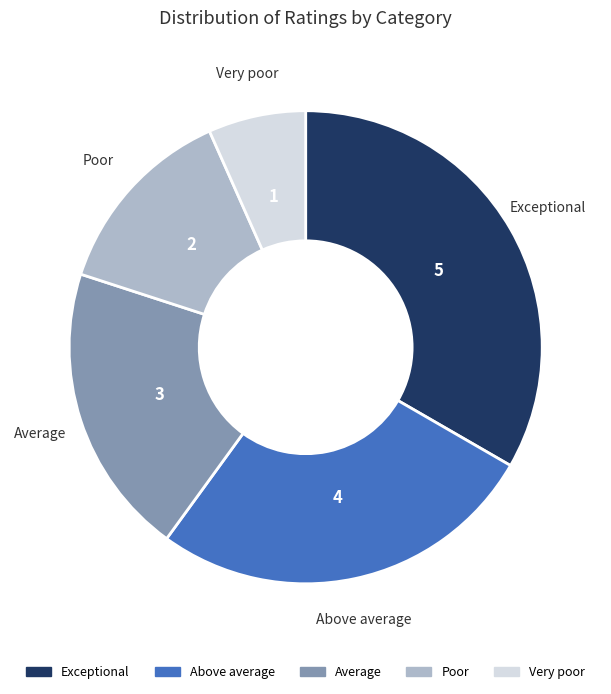

Between Average and Poor, which is larger?

Average